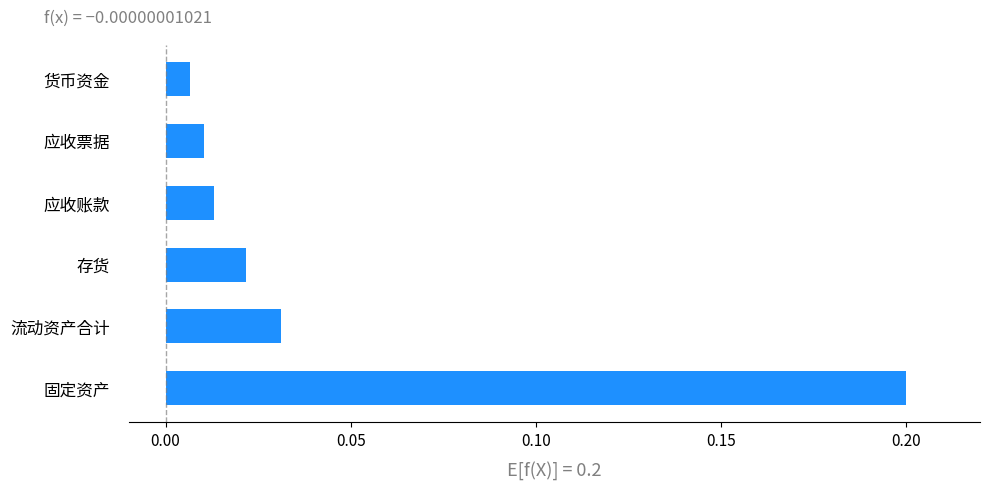

True or false: the data shows 0.1 at 固定资产.

False